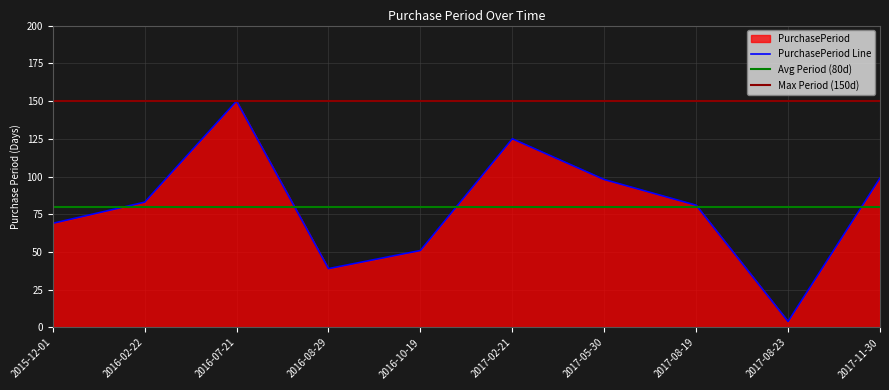

Is it true that the value at 2017-08-23 is 2?

False